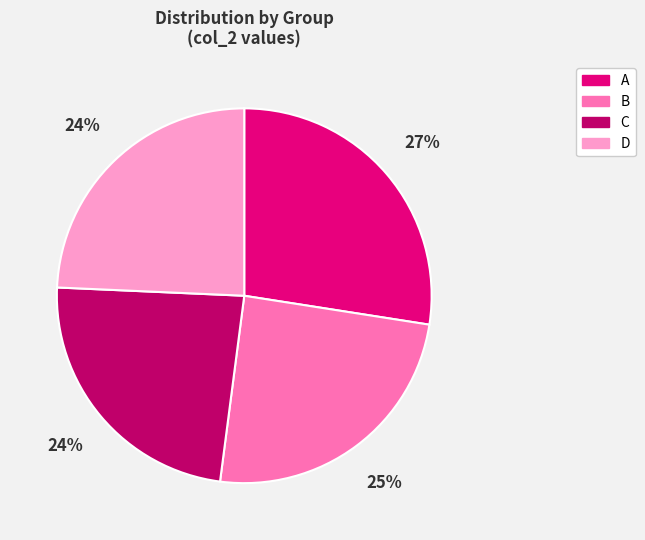

To the nearest percent, what is the combined percentage of D and C?

48%